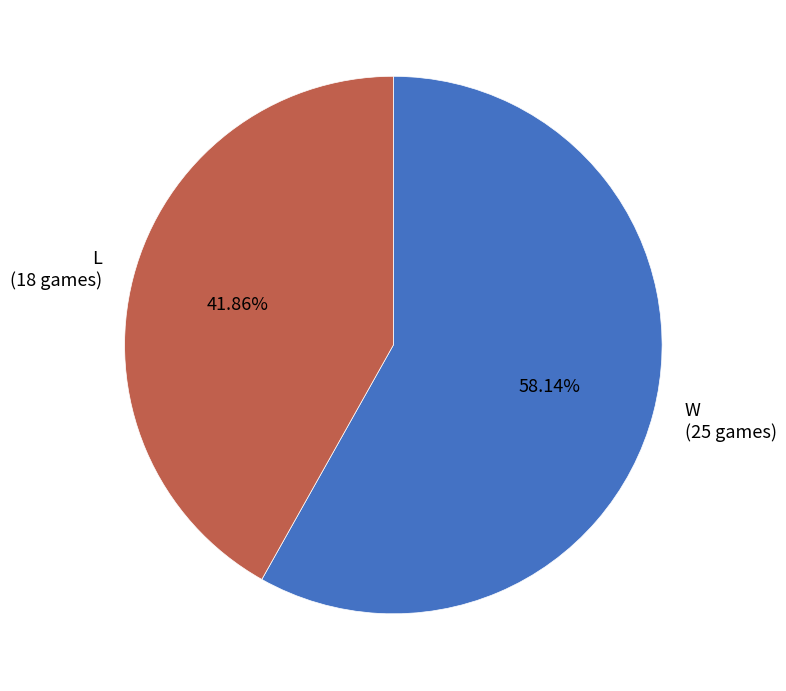

To the nearest percent, what is the average slice percentage?

50%